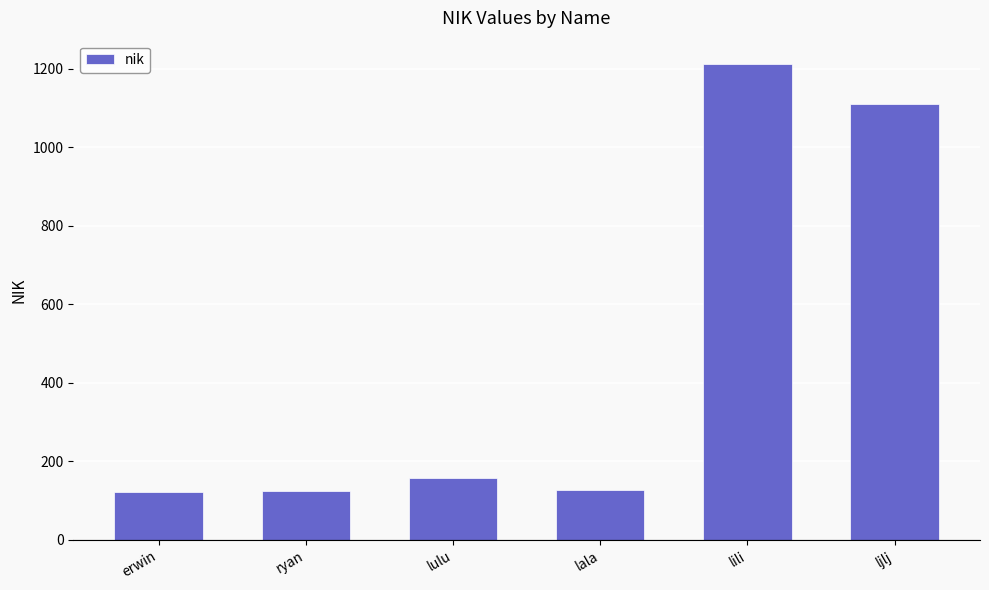

What is the ratio of the value at ljlj to the value at lulu?

7.0